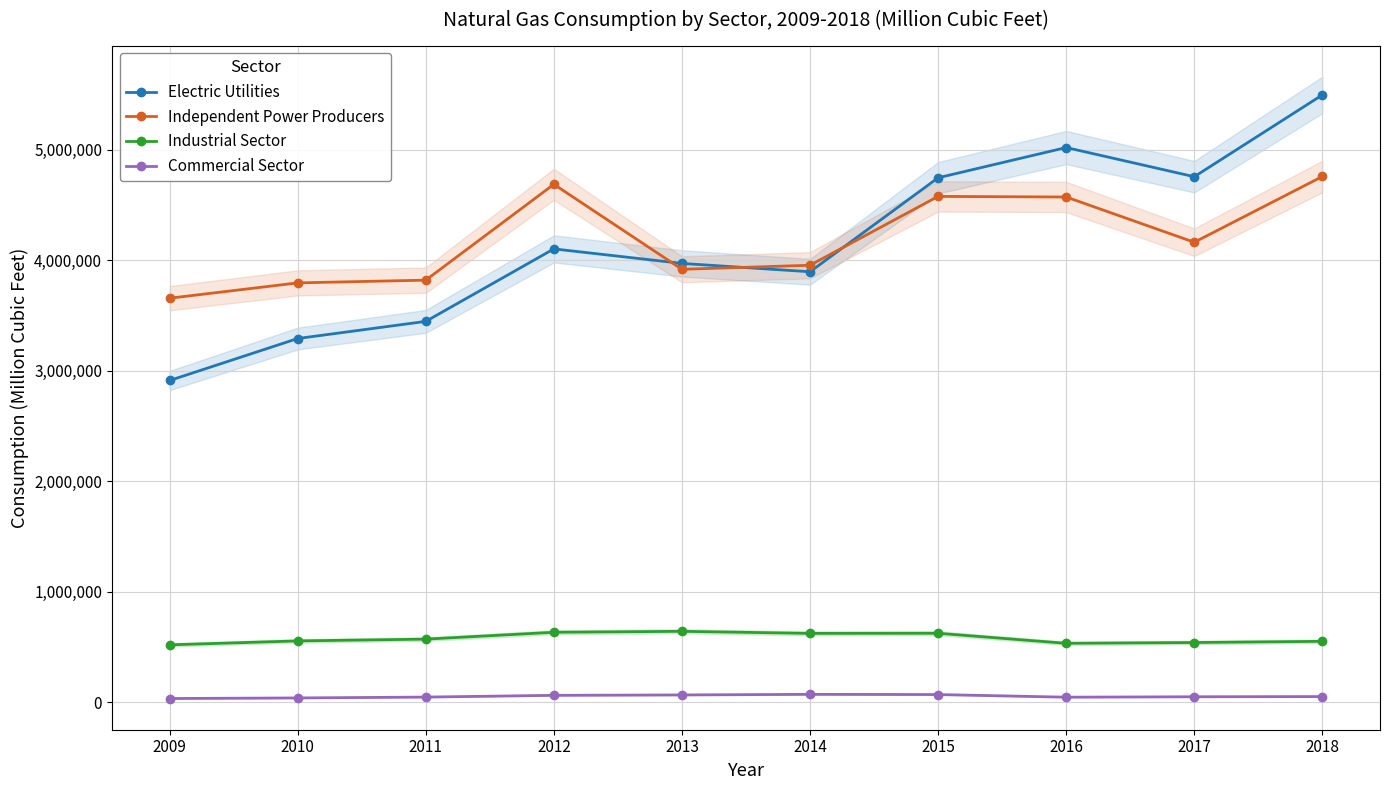

What are all the series names shown in the legend?

Electric Utilities, Independent Power Producers, Industrial Sector, Commercial Sector